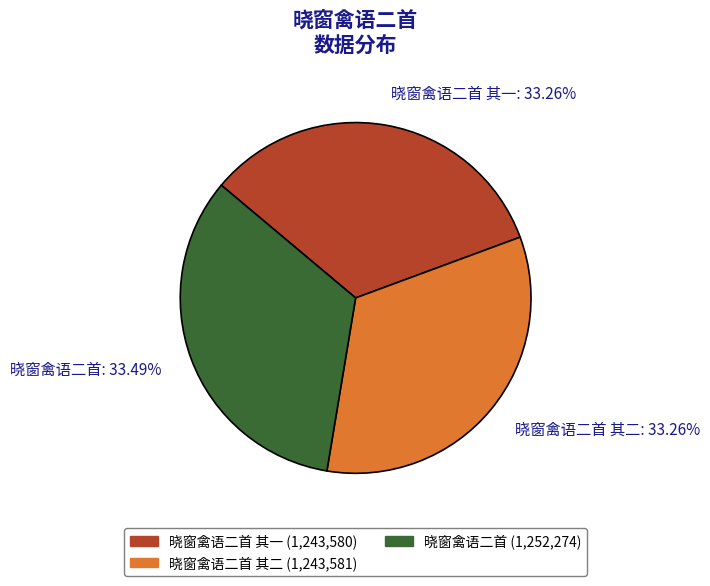

Combined, do 晓窗禽语二首: 33.49% and 晓窗禽语二首 其一: 33.26% account for over 50%?

Yes